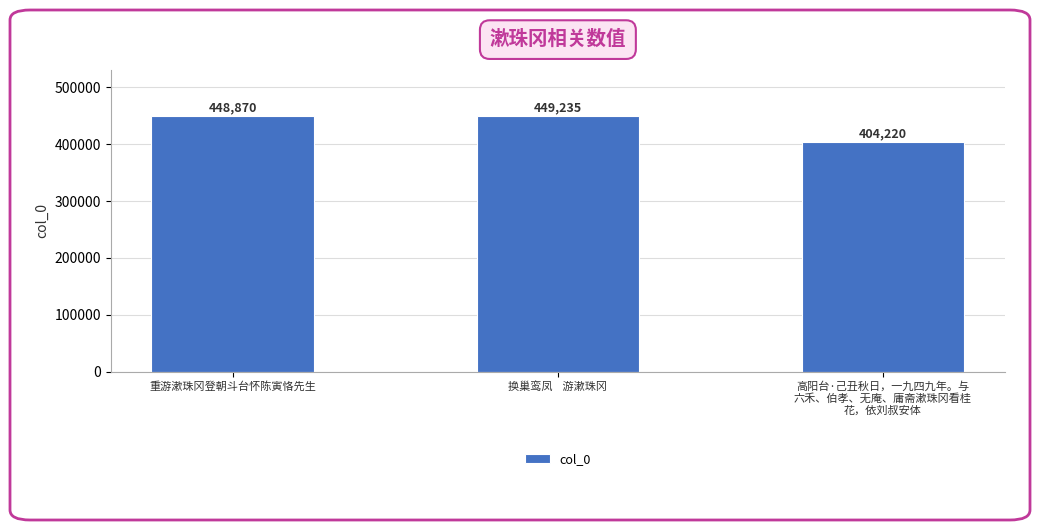

What is the difference between the maximum and minimum values?

45015